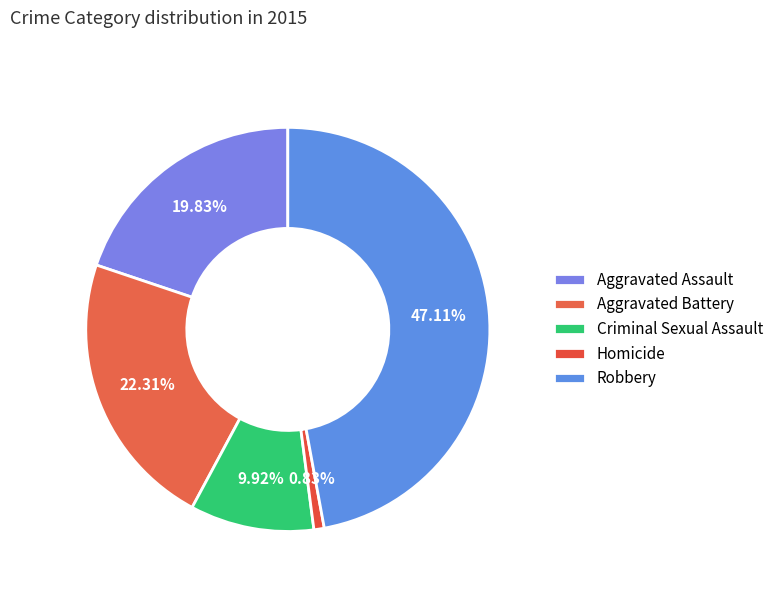

To the nearest percent, what is the average slice percentage?

20%